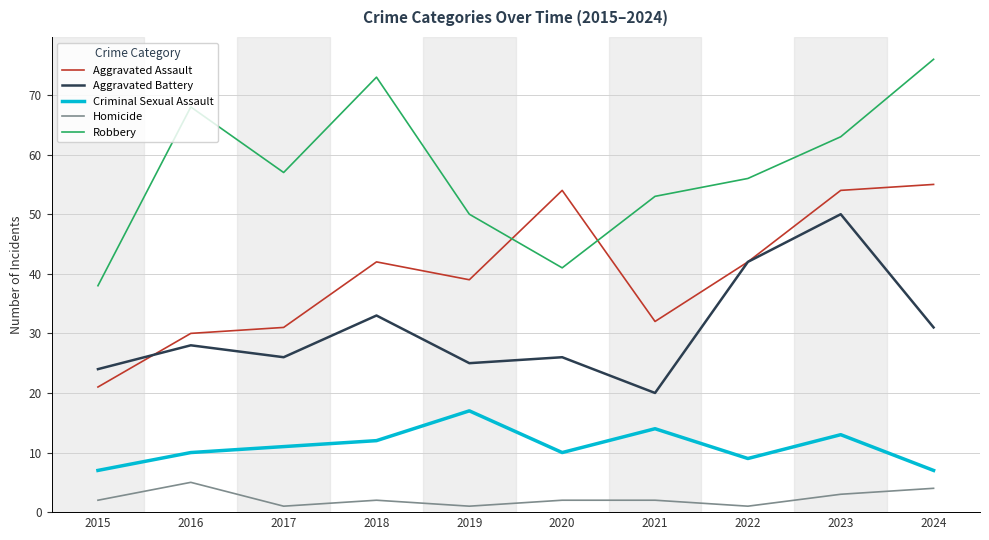

What is the sum of the Criminal Sexual Assault values at 2021 and 2022?

23